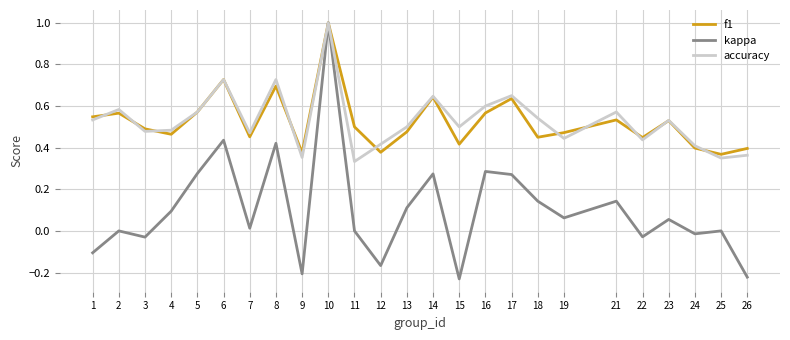

The value of kappa at 1 is -0.0. True or false?

False